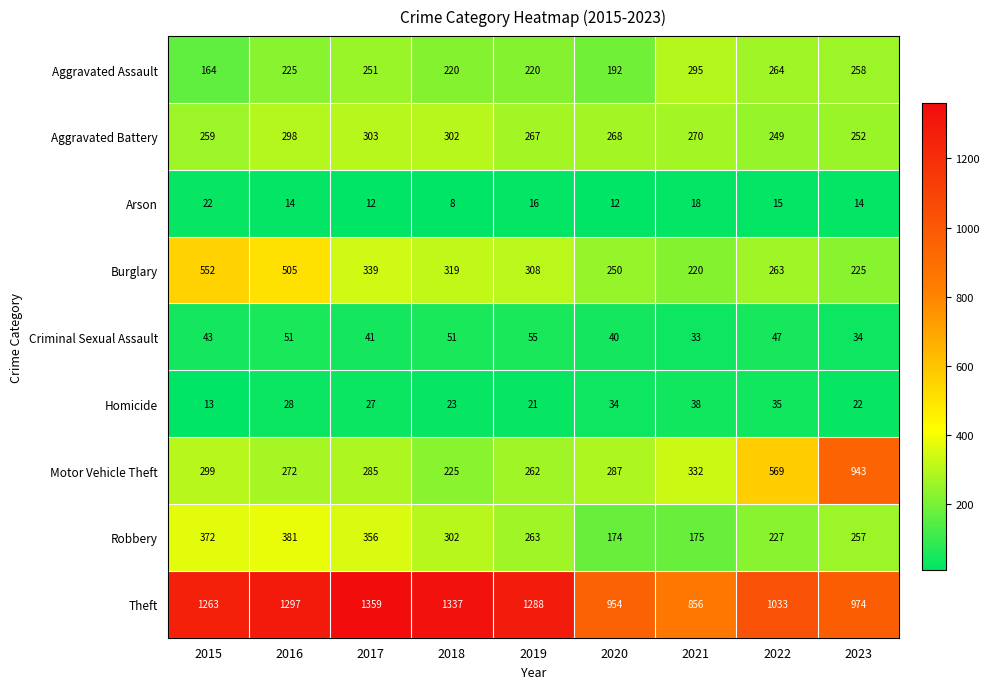

What is the greatest value displayed?

1359